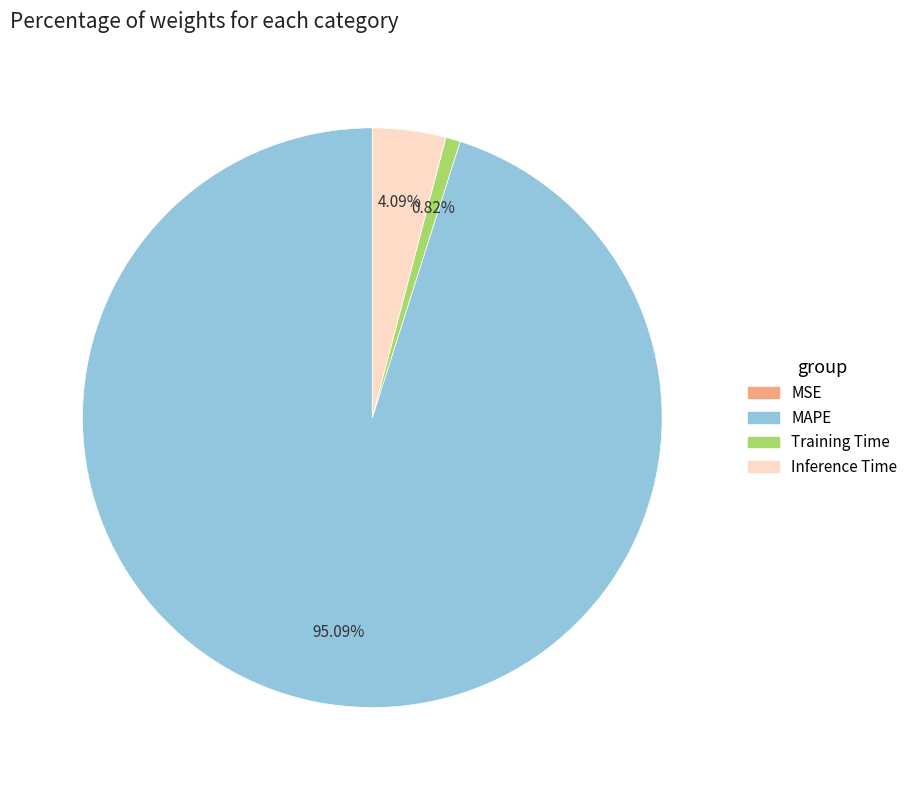

True or false: Inference Time accounts for 4% of the total.

True